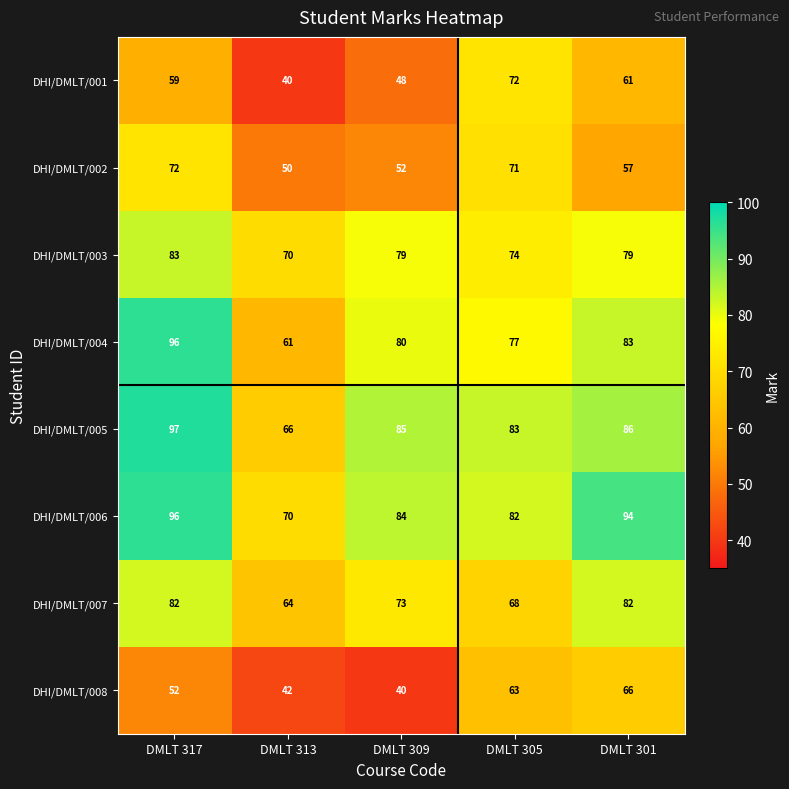

Which series has the largest total across all categories?

DHI/DMLT/006